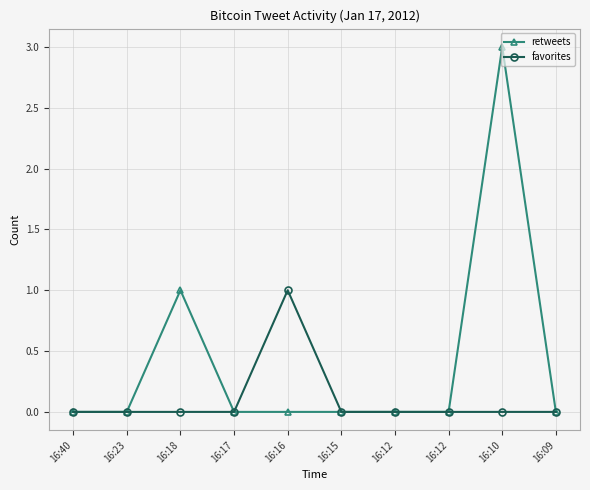

True or false: retweets has a value of 1 at 16:09.

False